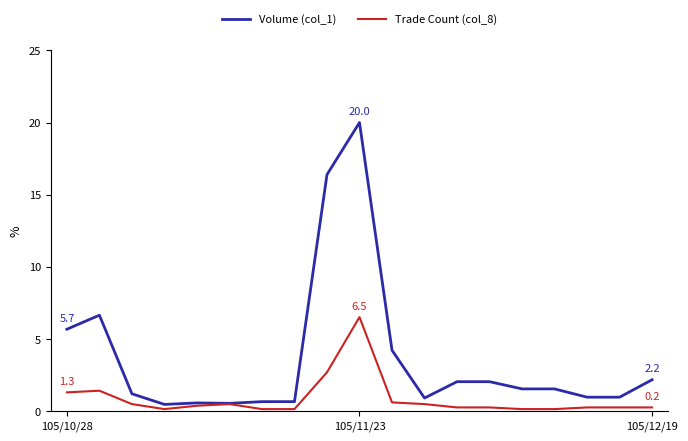

Which series has the largest total across all categories?

Volume (col_1)